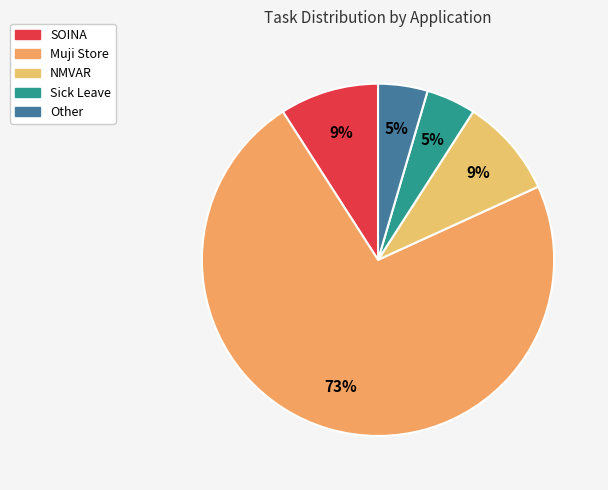

How much of the chart is everything except SOINA?

90.9%